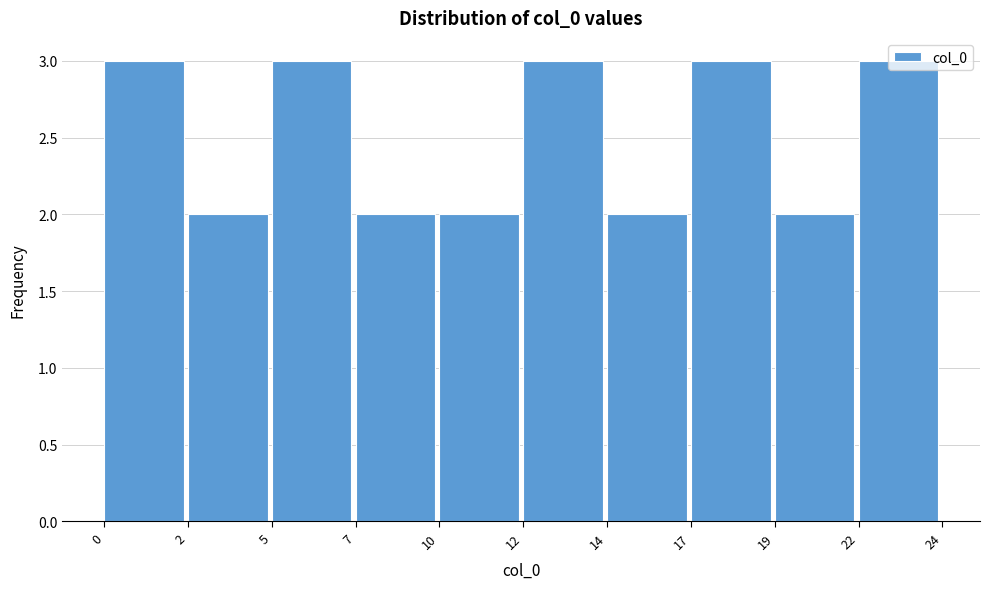

The value at 10 is 2. True or false?

True